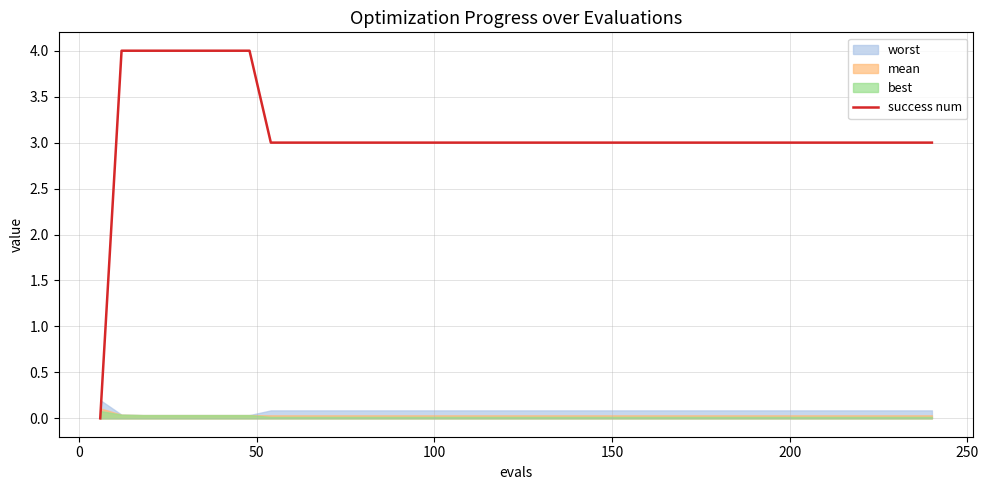

How many values exceed 3?

7